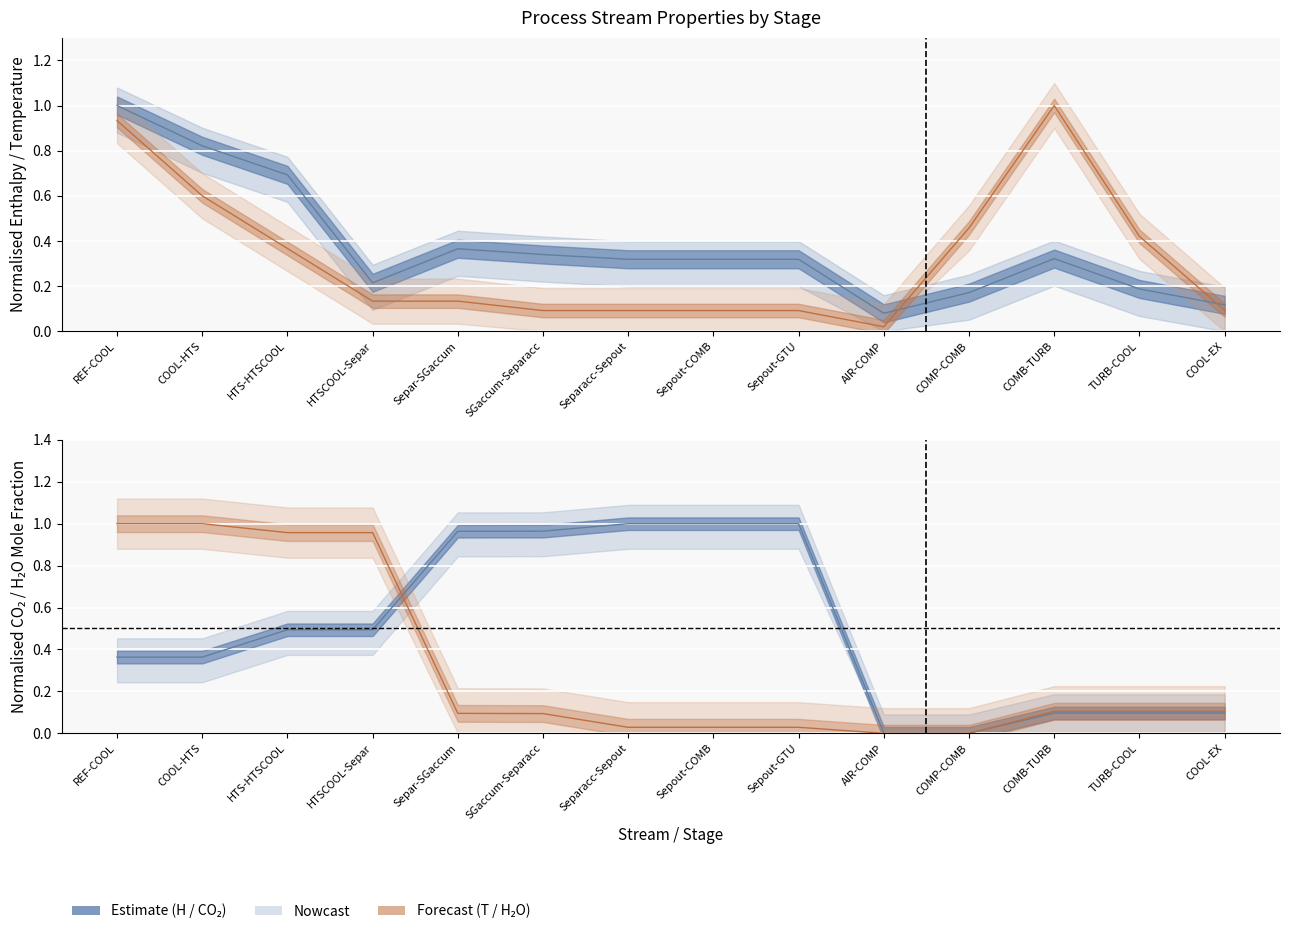

Does the chart display data point markers on the line(s)?

No